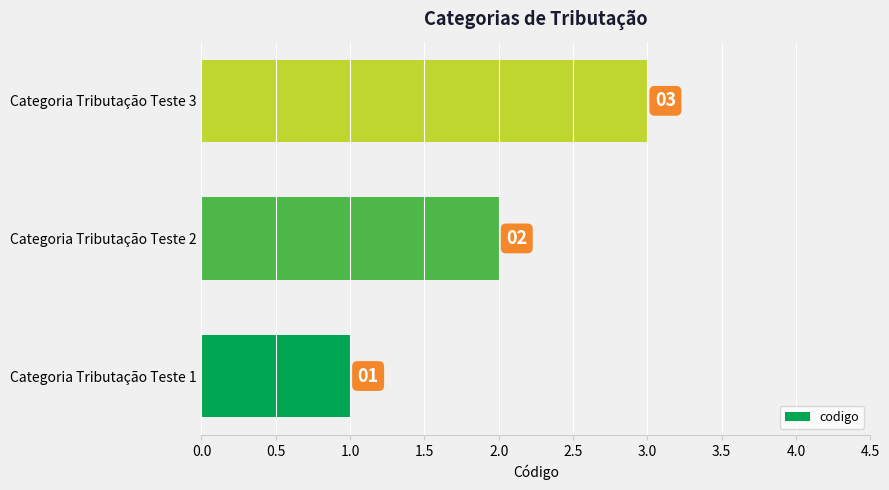

Count the values in the range 1 to 3.

3